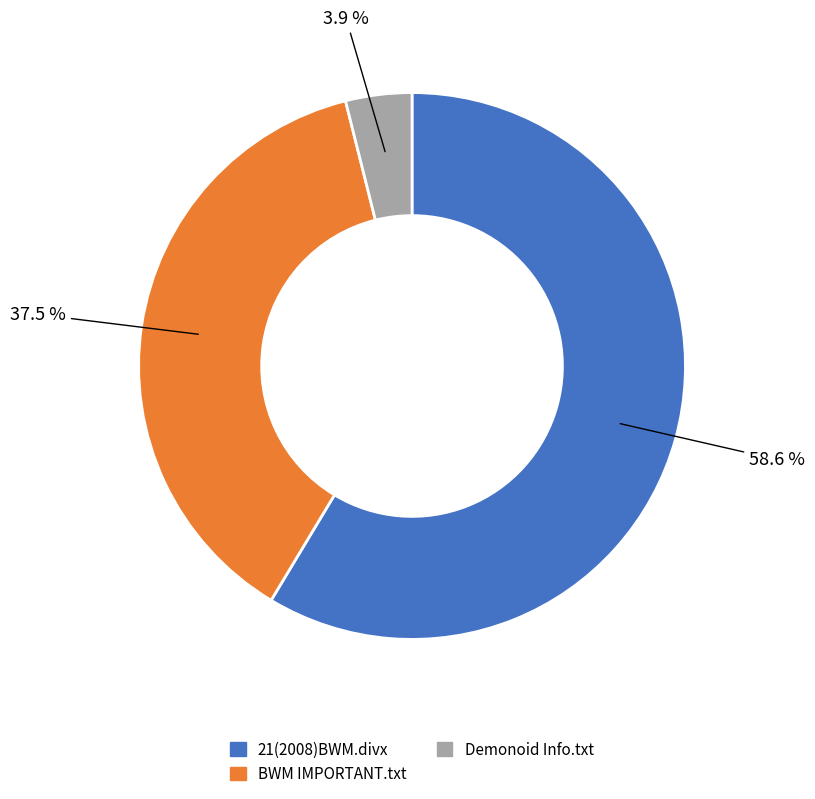

To the nearest percent, what is the difference between the 21(2008)BWM.divx and Demonoid Info.txt slice percentages?

55%